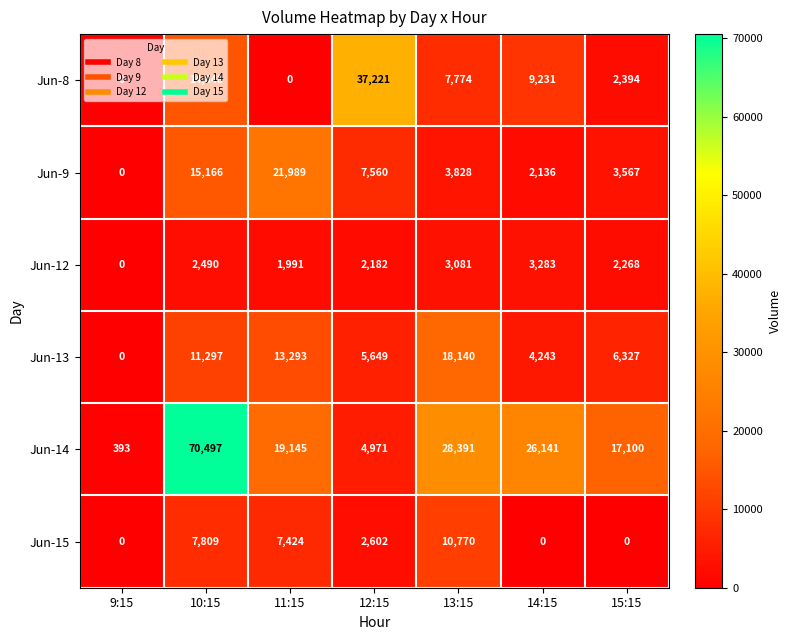

What is the difference between the second highest and minimum values in the Jun-13 series?

13293